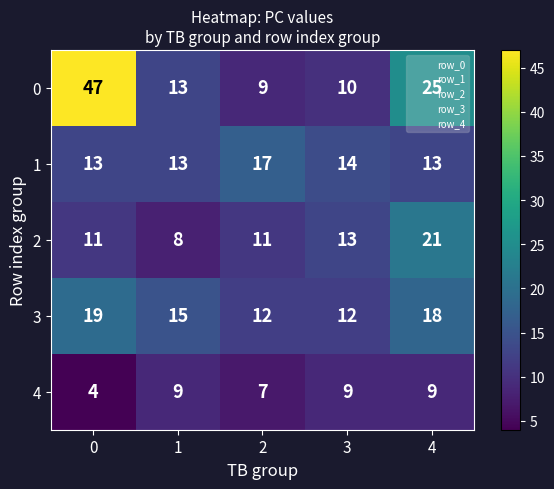

What is the sum of the 0 values at 0 and 2?

56